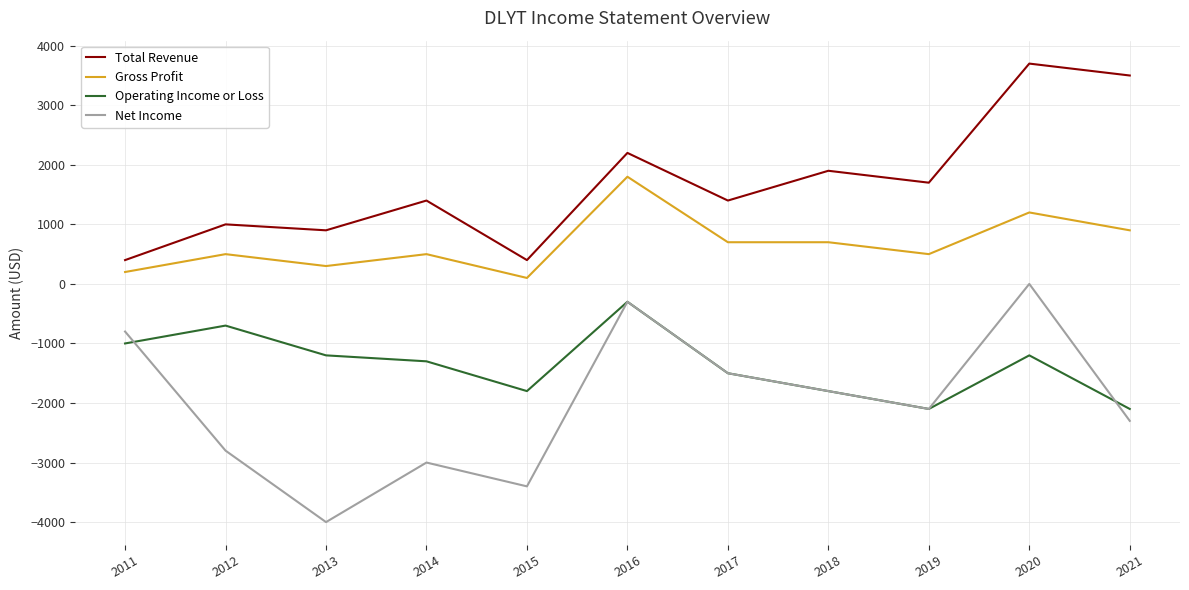

What is the highest value of the Operating Income or Loss series?

-300